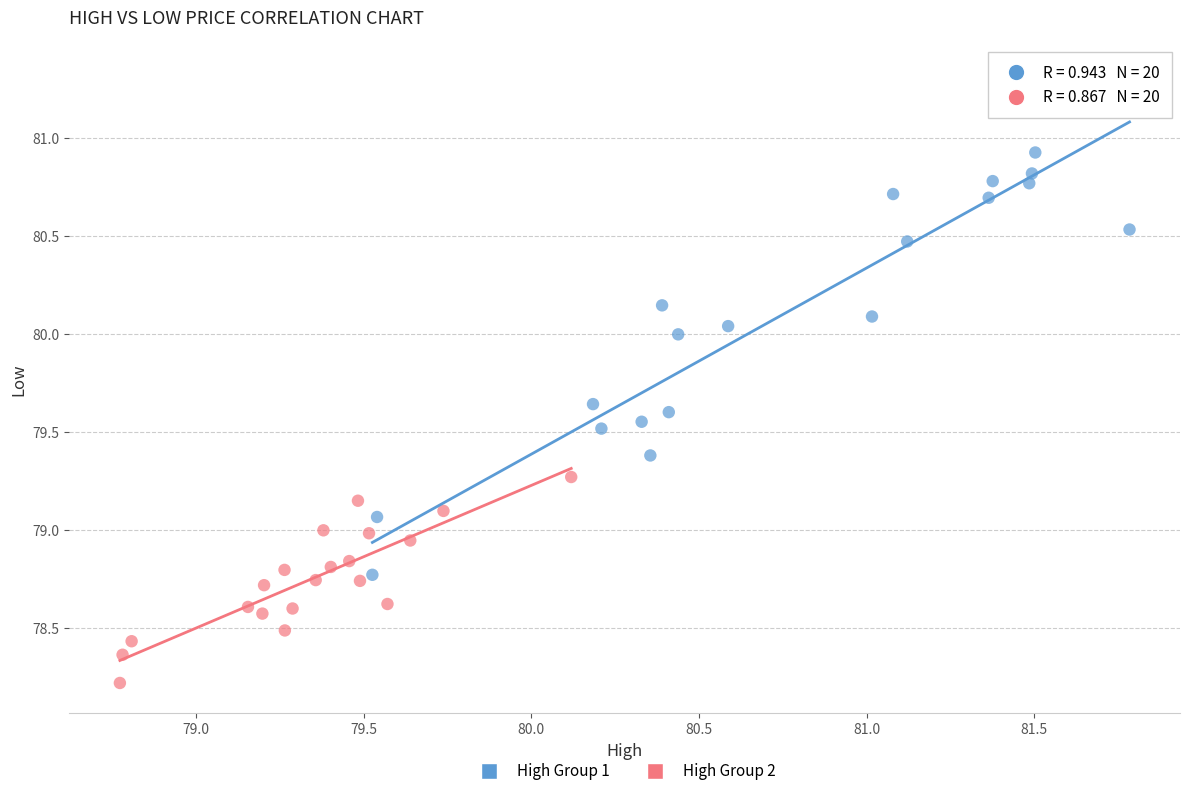

What are all the series names shown in the legend?

High Group 1, High Group 2